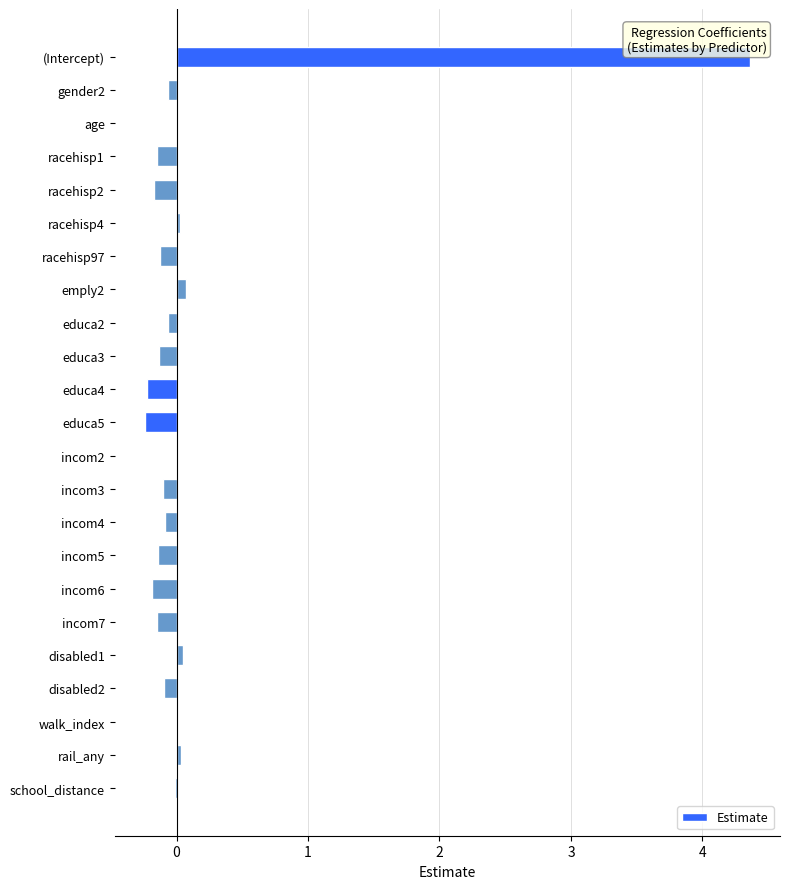

Which label corresponds to the largest value in the chart?

(Intercept)